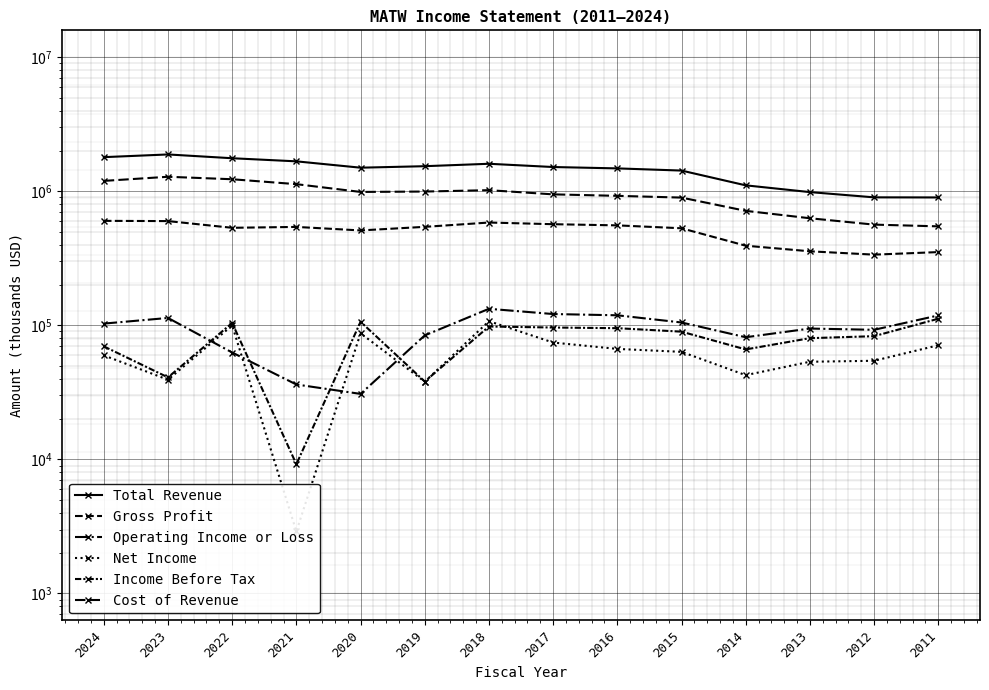

Is this an area chart (filled region under the line)?

No